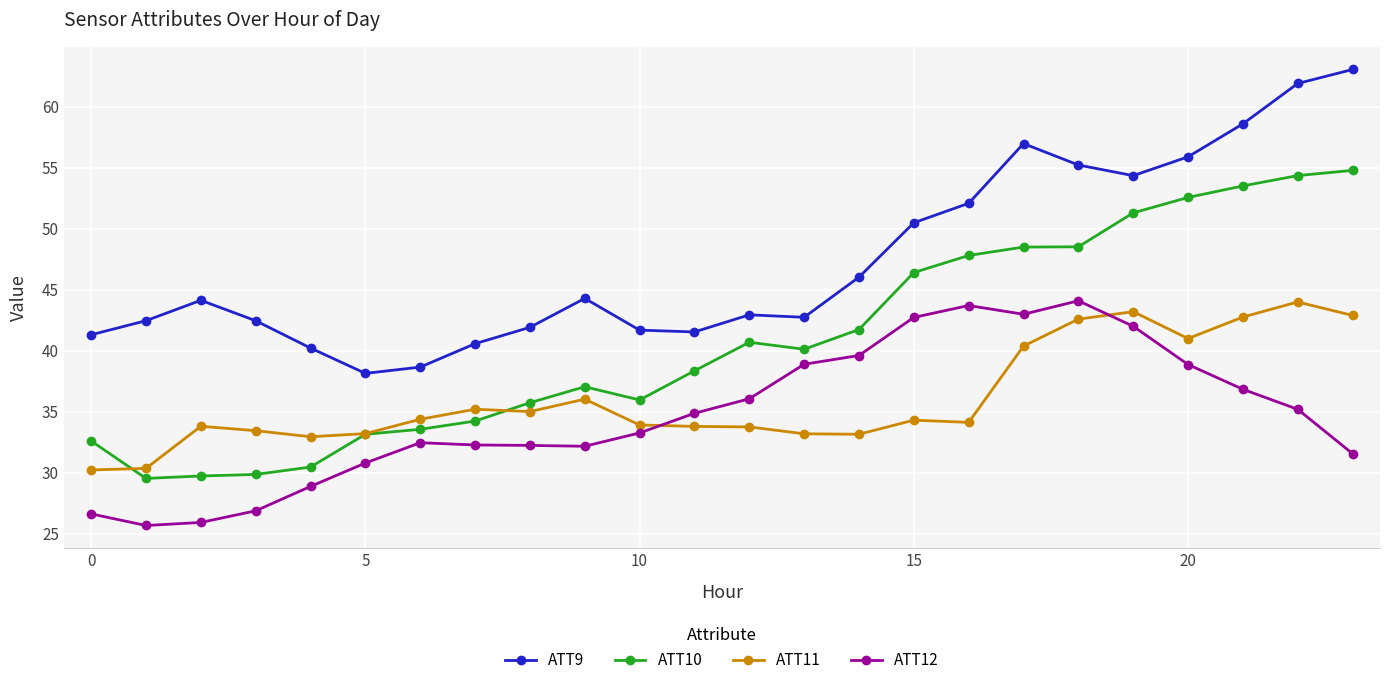

True or false: ATT9 and ATT12 intersect in this chart.

False